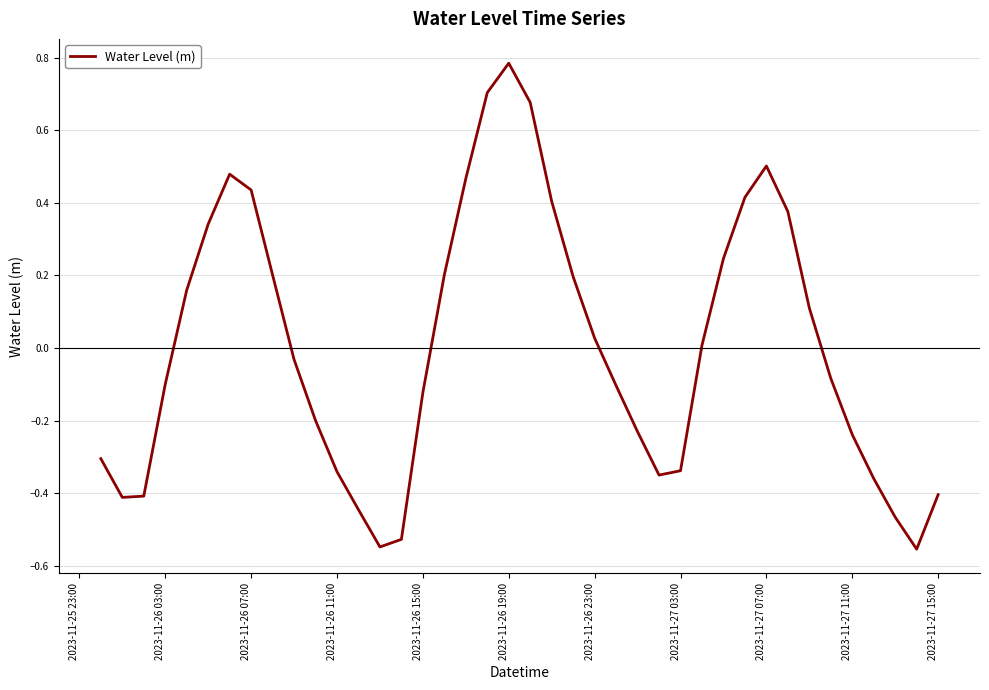

What is the difference between the maximum and minimum values?

1.3